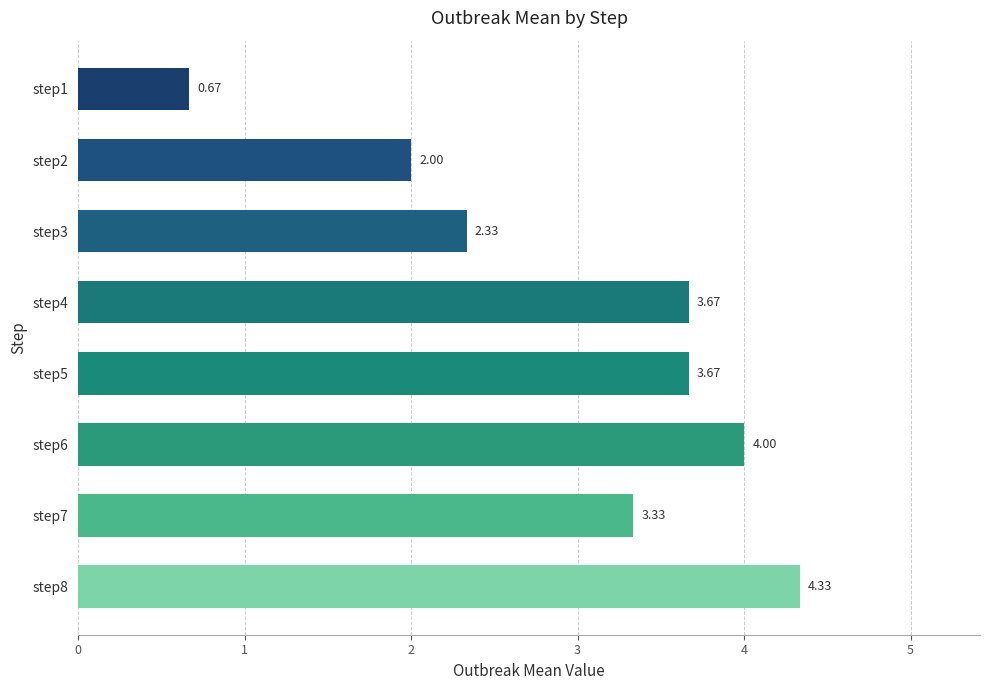

Are the bars grouped side by side (vs. stacked)?

No